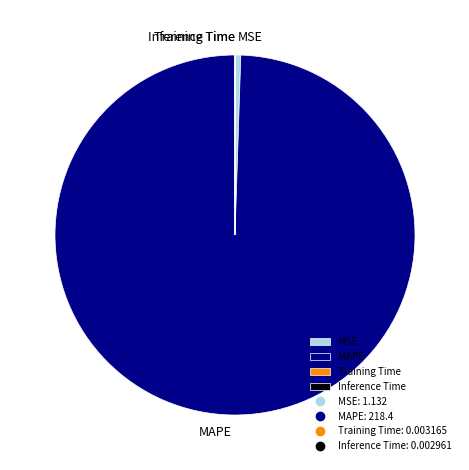

Which slice is the largest?

MAPE